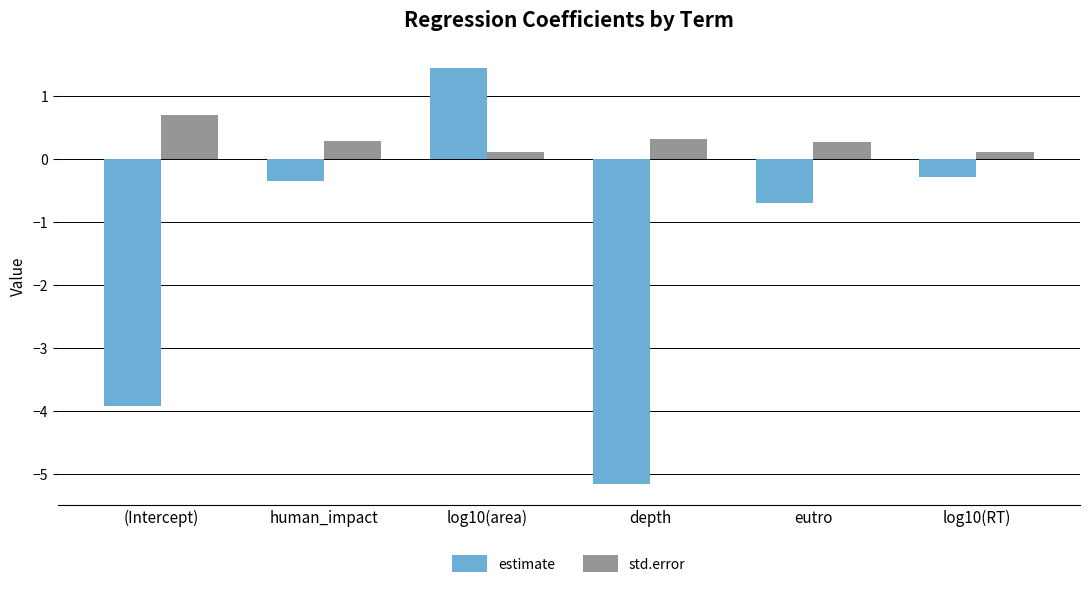

Count the std.error values in the range 0 to 1.

6